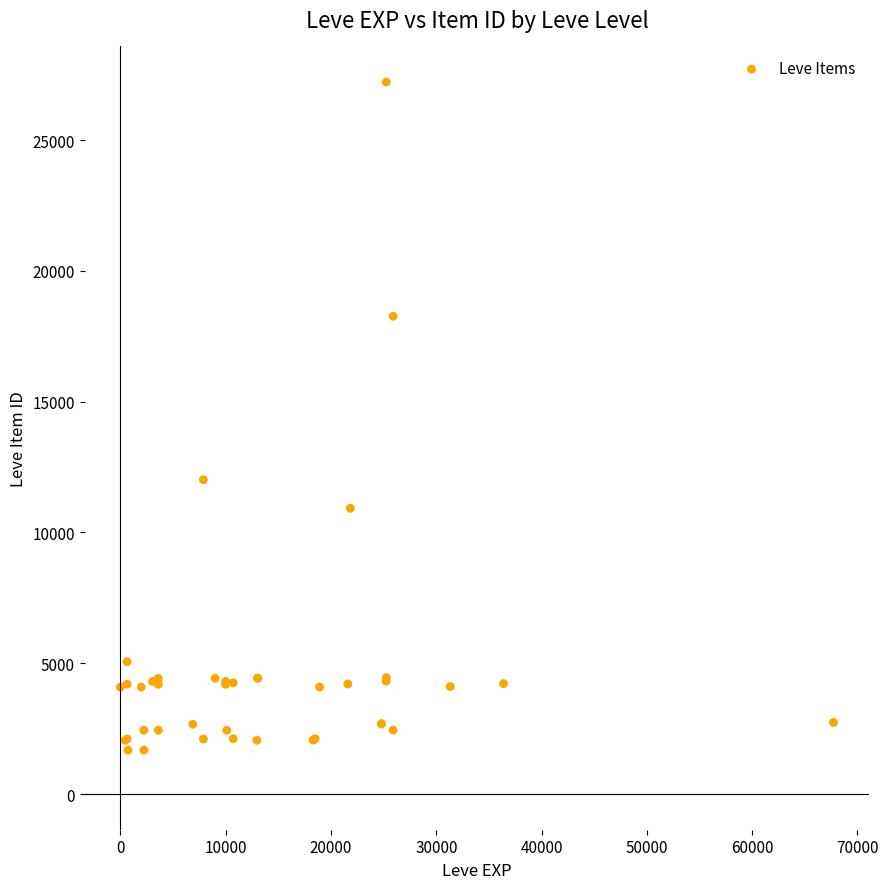

What Y value in the scatter plot is closest to 14448?

12018